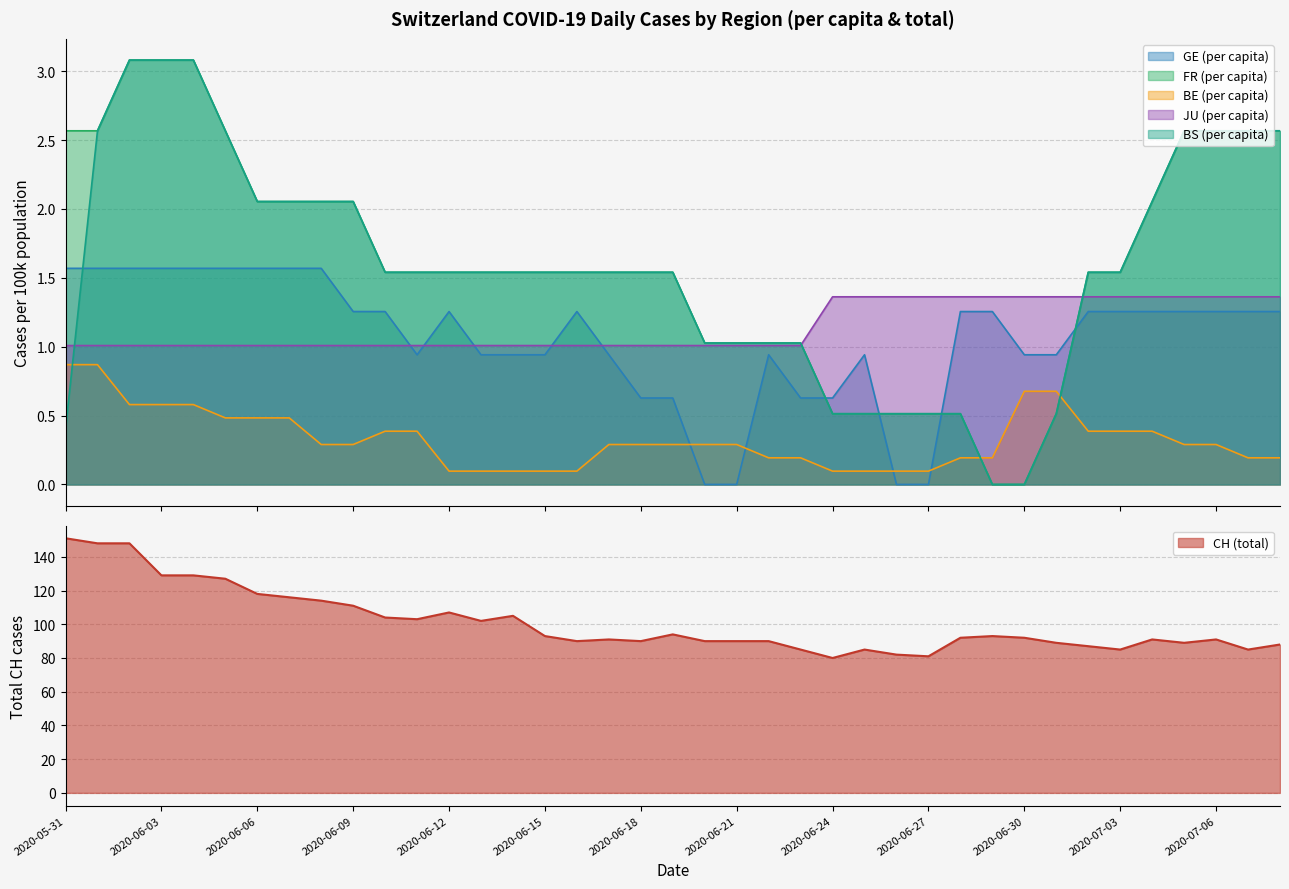

True or false: BS_pc has more than 2 interior local peaks.

False